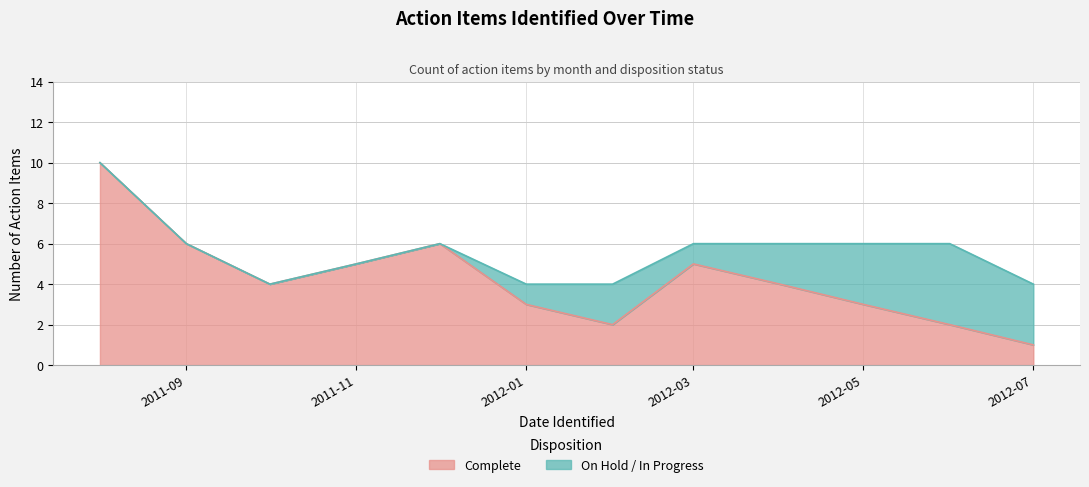

The chart shows a value of 5 at 2012-03. True or false?

True